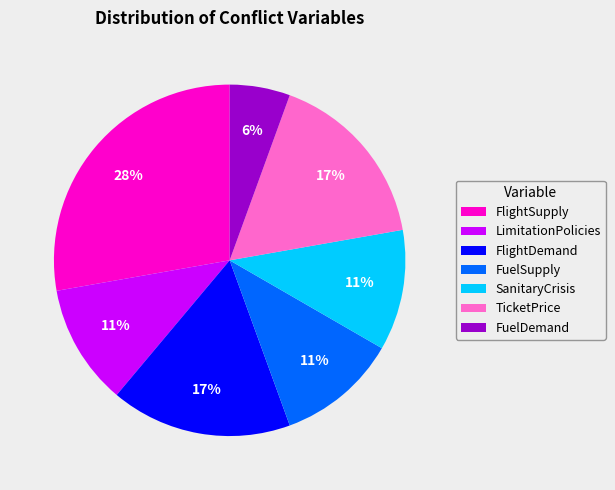

Does any single category account for the majority?

No